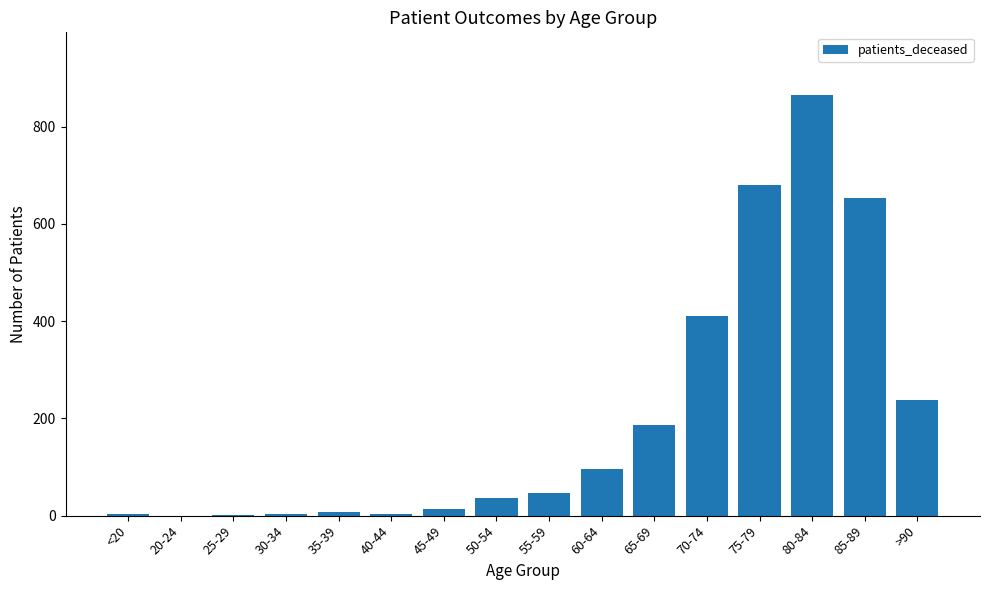

What is the greatest value displayed?

864